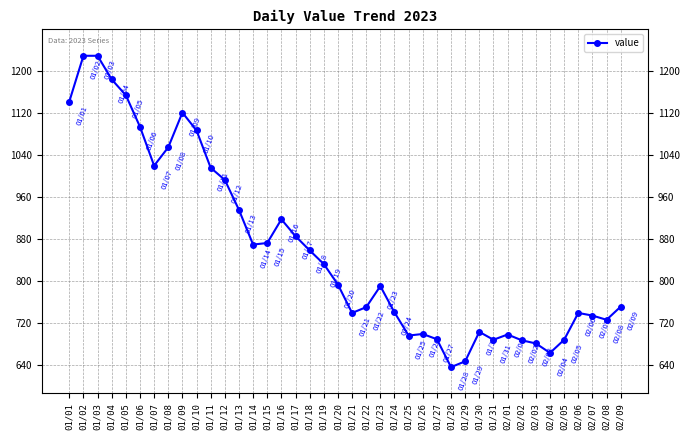

Between 01/30 and 01/08, which is larger?

01/08